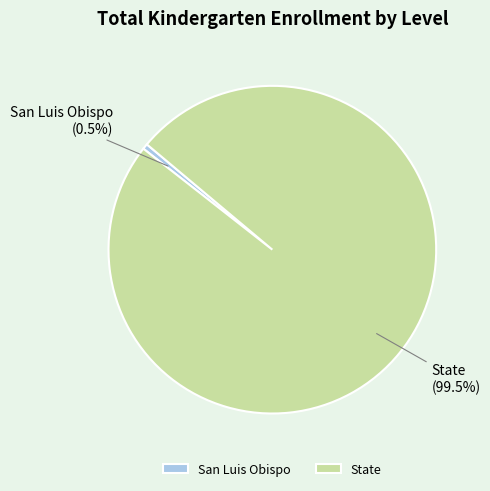

Is it true that State is 85% of the pie?

False